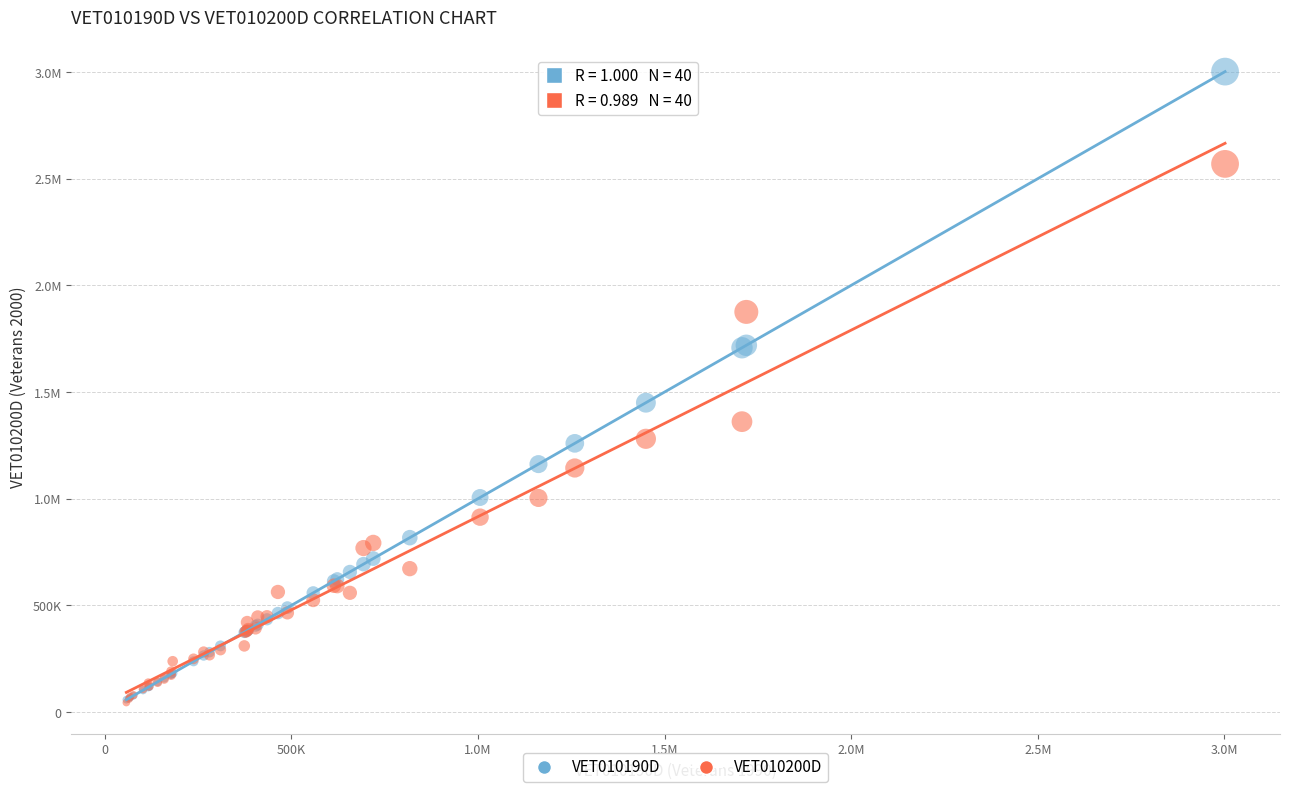

What are all the series names shown in the legend?

VET010190D, VET010200D